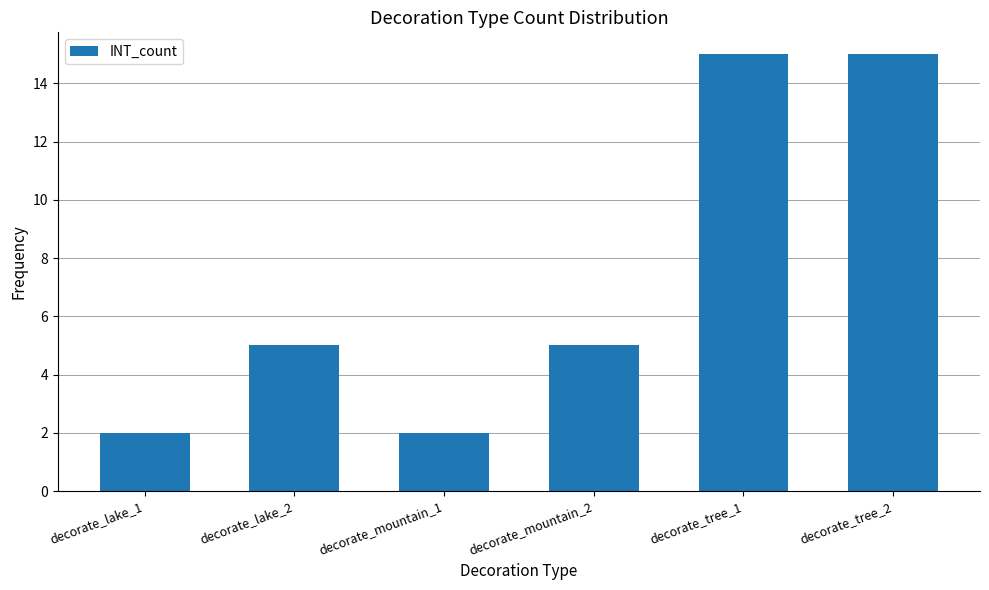

What is the difference between the maximum and minimum values?

13